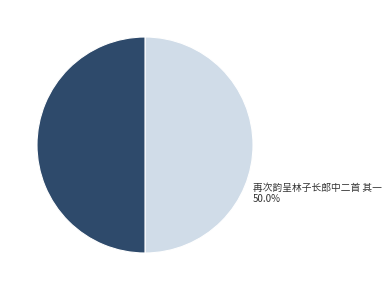

Approximately how many times larger is the value at 再次韵呈林子长郎中二首 其一 compared to 再次韵呈林子长郎中二首 其二?

1.0